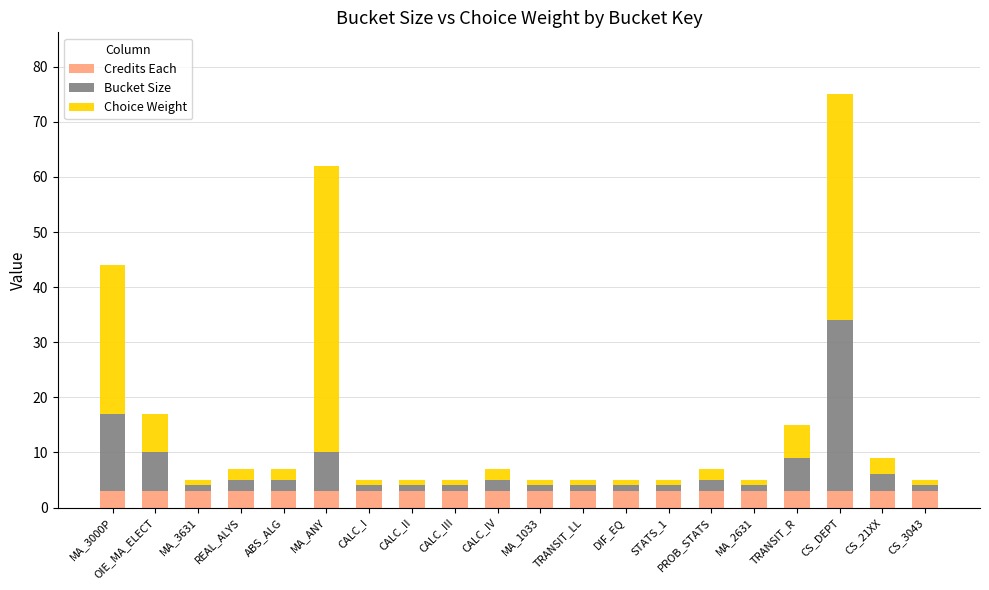

At which category is the sum across all series the highest?

CS_DEPT